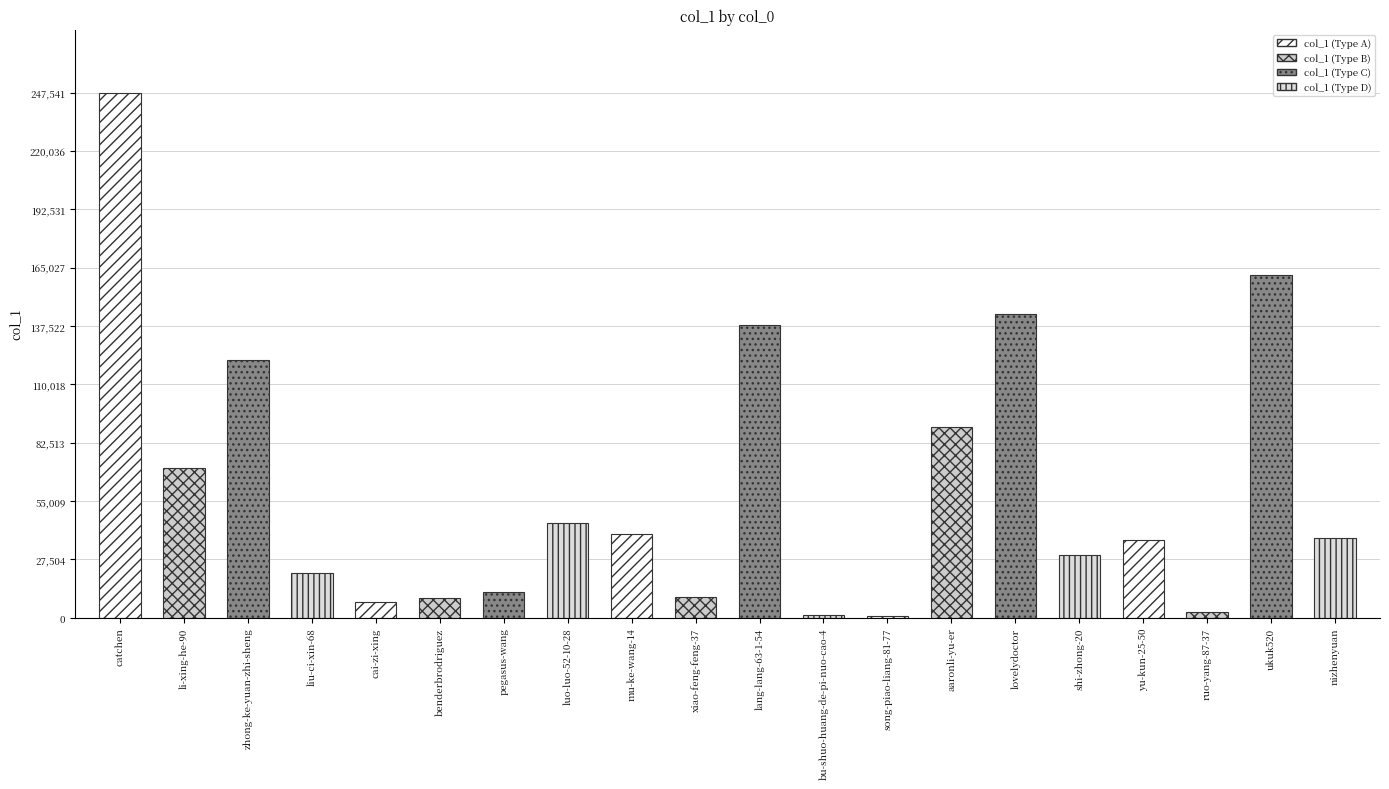

List the labels in order of value, largest first.

catchen, ukuk520, lovelydoctor, lang-lang-63-1-54, zhong-ke-yuan-zhi-sheng, aaronli-yu-er, li-xing-he-90, luo-luo-52-10-28, mu-ke-wang-14, nizhenyuan, yu-kun-25-50, shi-zhong-20, liu-ci-xin-68, pegasus-wang, xiao-feng-feng-37, benderbrodriguez, cai-zi-xing, ruo-yang-87-37, bu-shuo-huang-de-pi-nuo-cao-4, song-piao-liang-81-77